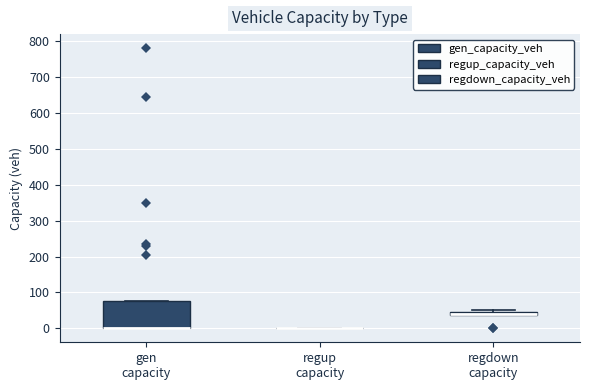

Comparing the boxes themselves (not the whiskers), which one is the tallest?

gen capacity